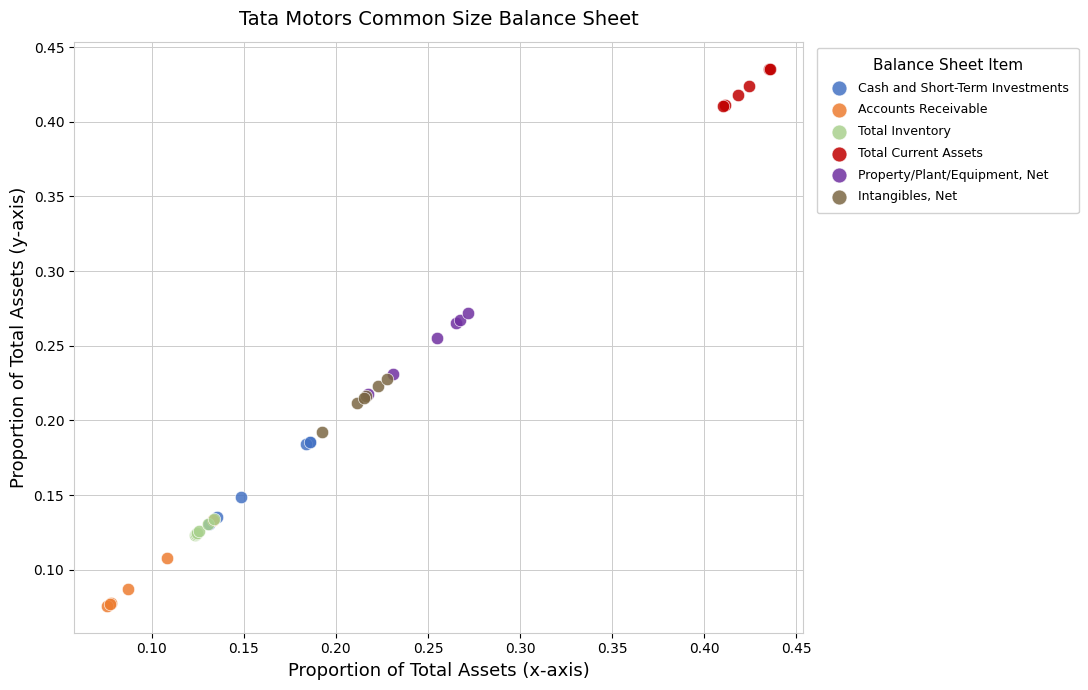

Which series contains the lowest Y value?

Accounts Receivable